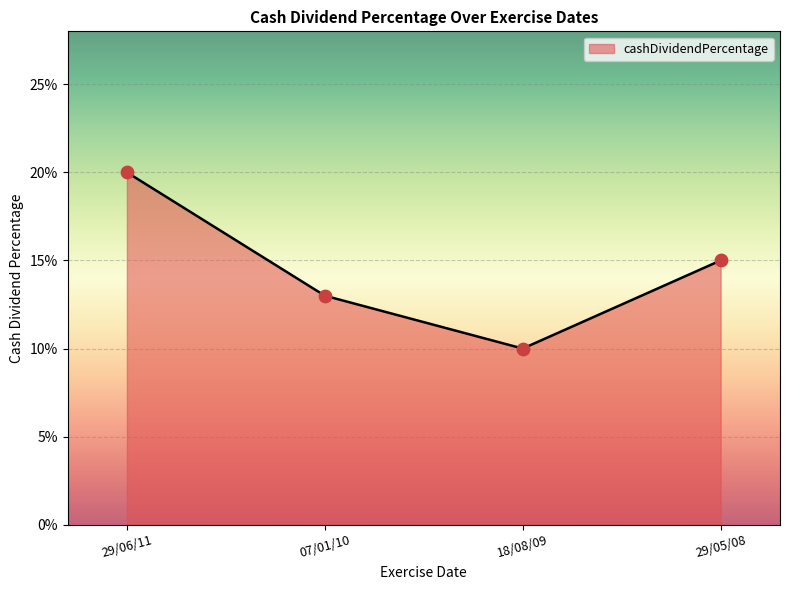

Between 29/06/11 and 18/08/09, which is larger?

29/06/11